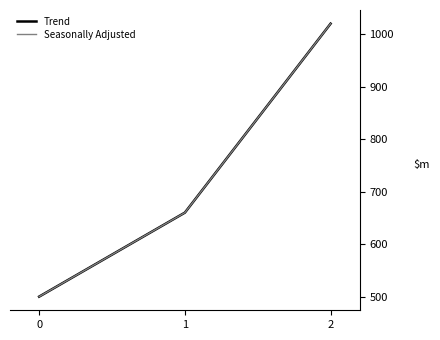

Where does the Seasonally Adjusted series first go above 660?

2